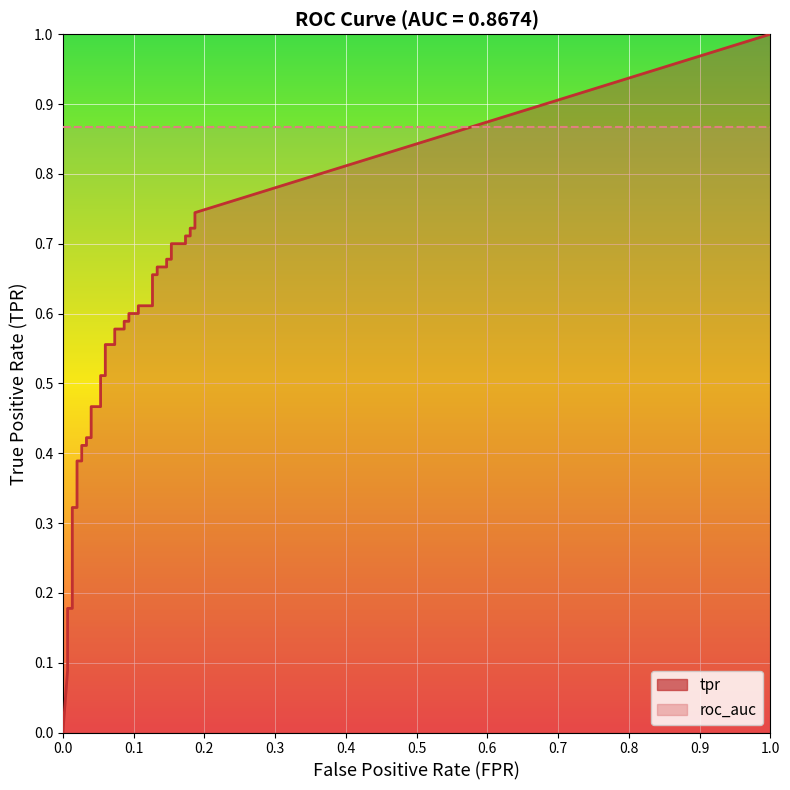

Which series has the largest total across all categories?

roc_auc